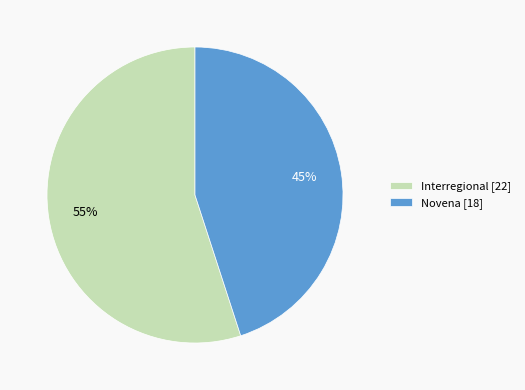

Is it true that Interregional is 55% of the pie?

True